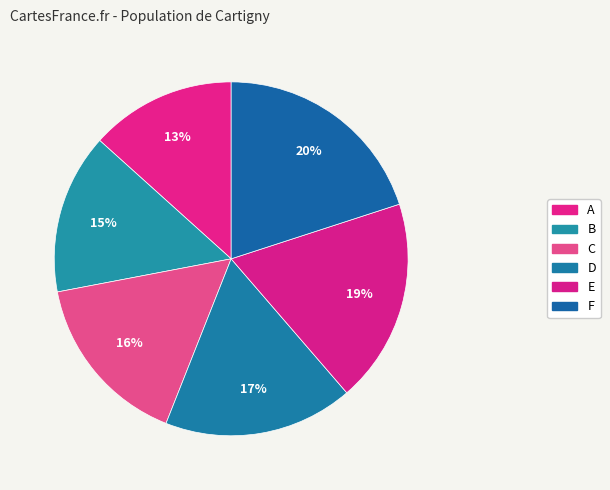

Count the number of slices in the pie.

6